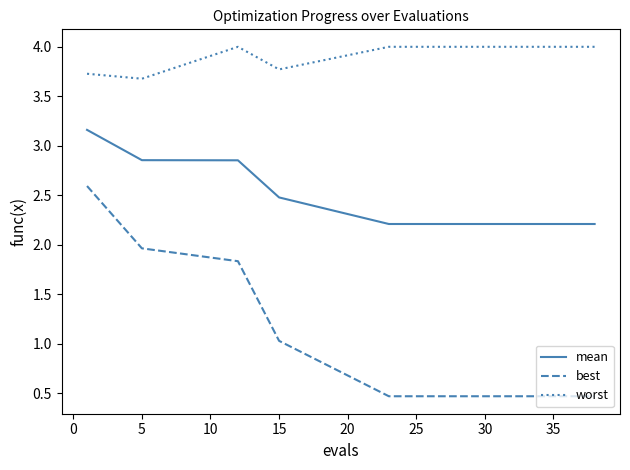

What is the sum of all best values?

14.9